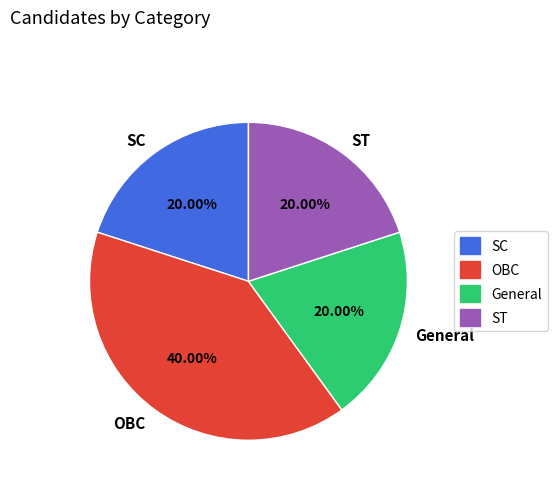

The SC slice represents 20% of the pie. True or false?

True